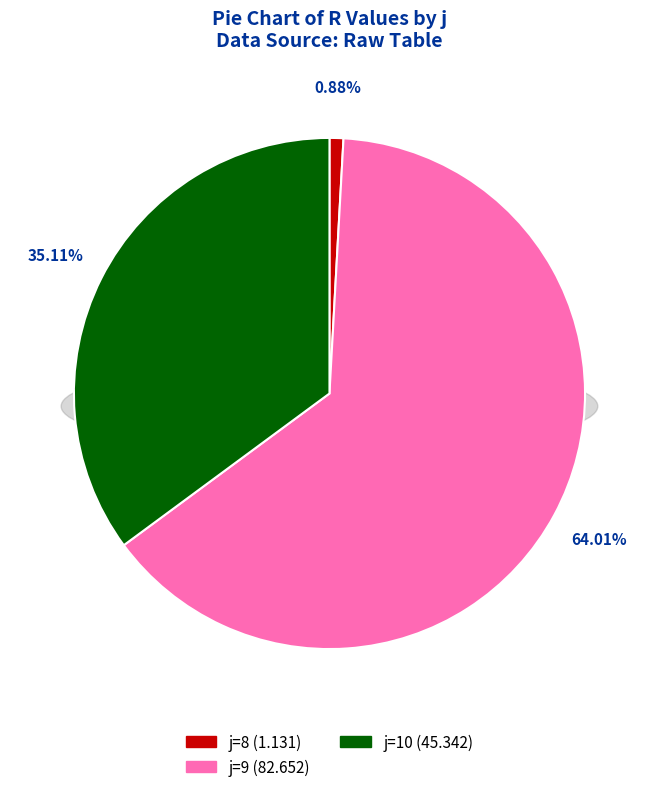

To the nearest percent, what percentage of the pie is 8?

1%